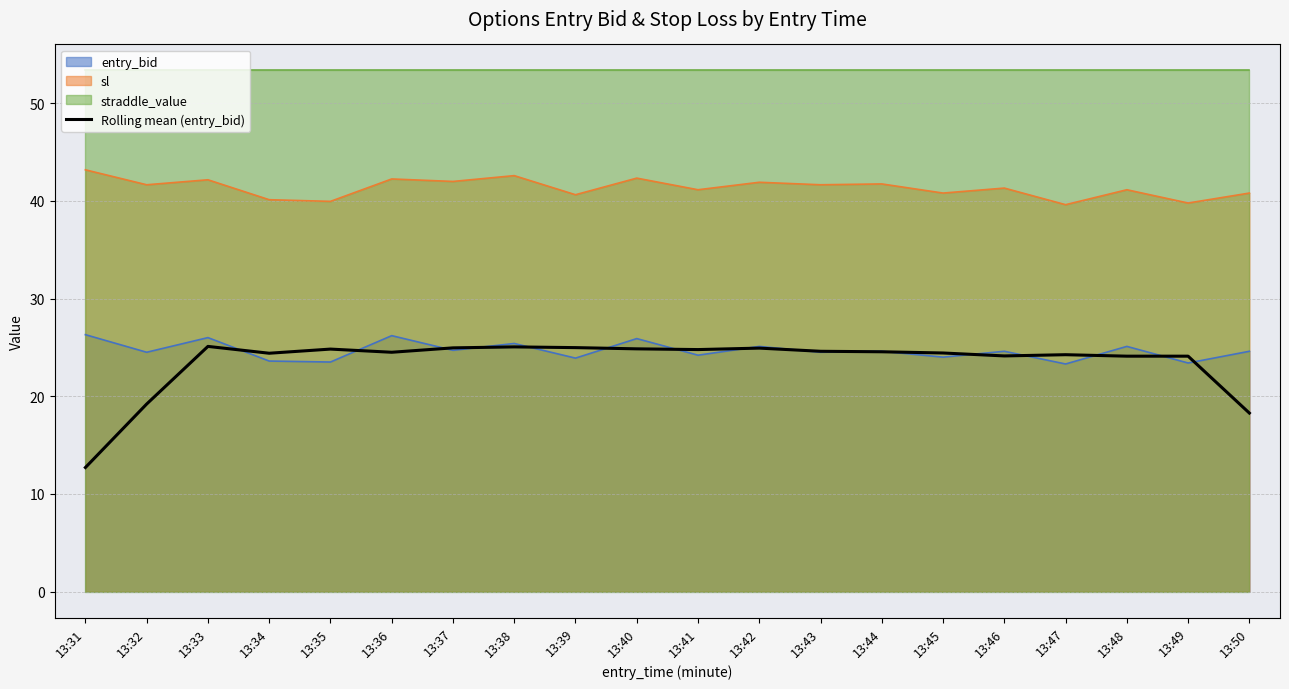

True or false: entry_bid and sl intersect in this chart.

False